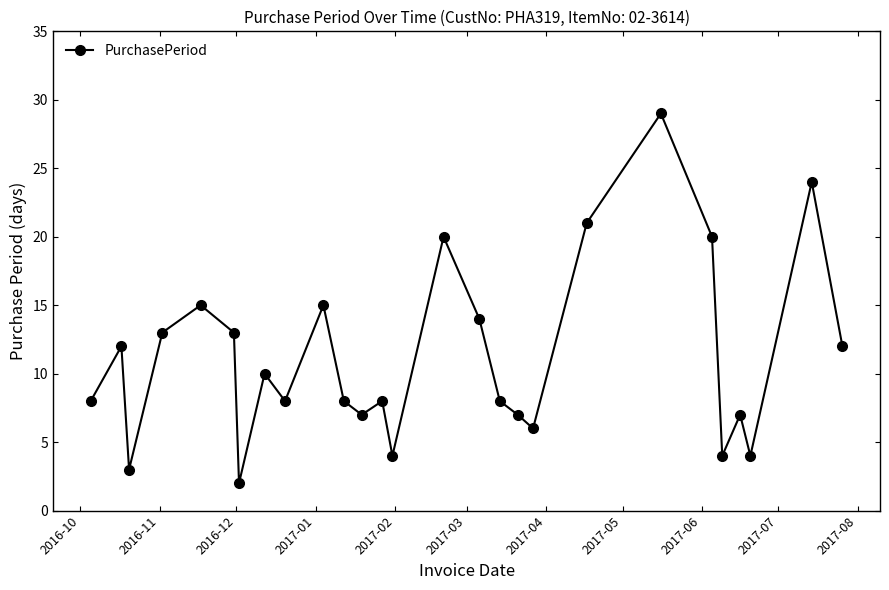

What is the greatest value displayed?

29